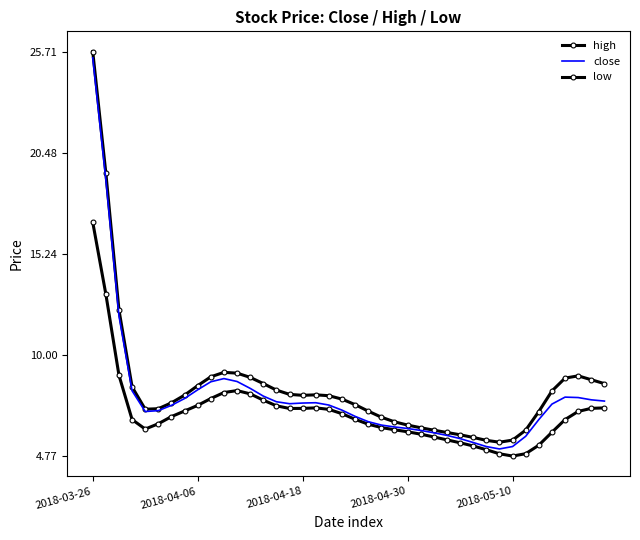

What is the label of the 32nd point from the left?

31